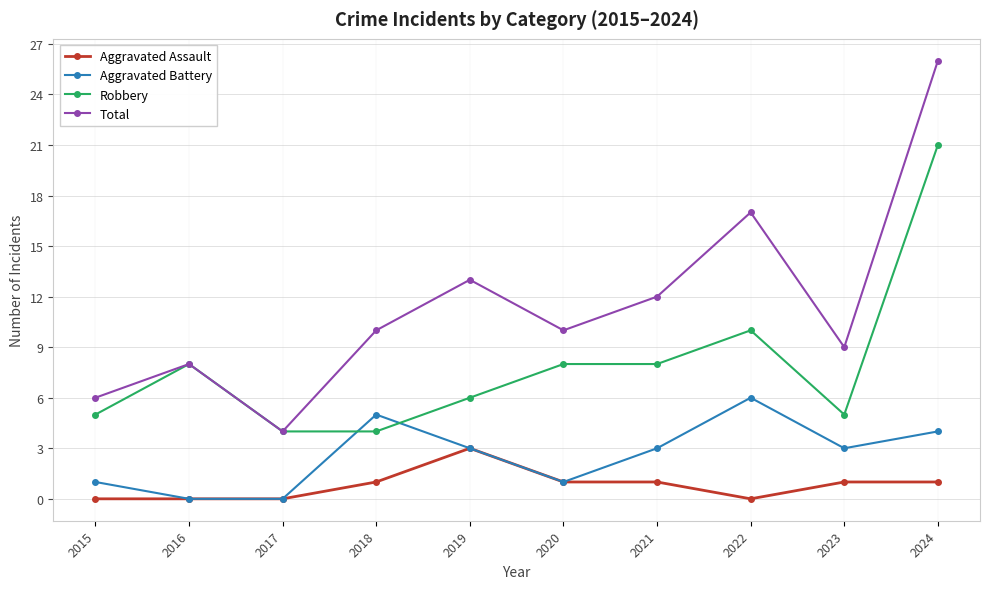

What is the difference between the maximum and second lowest values in the Robbery series?

17